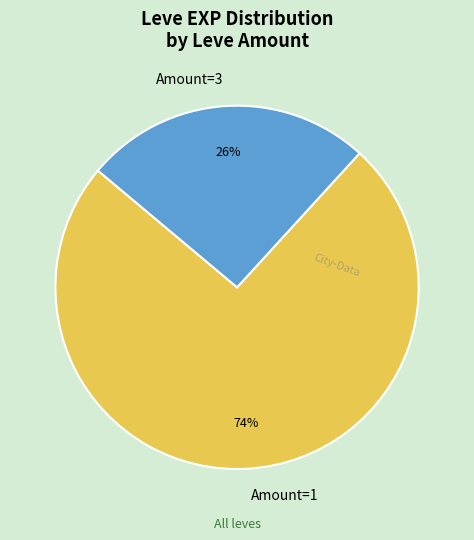

How many slices are in this pie chart?

2